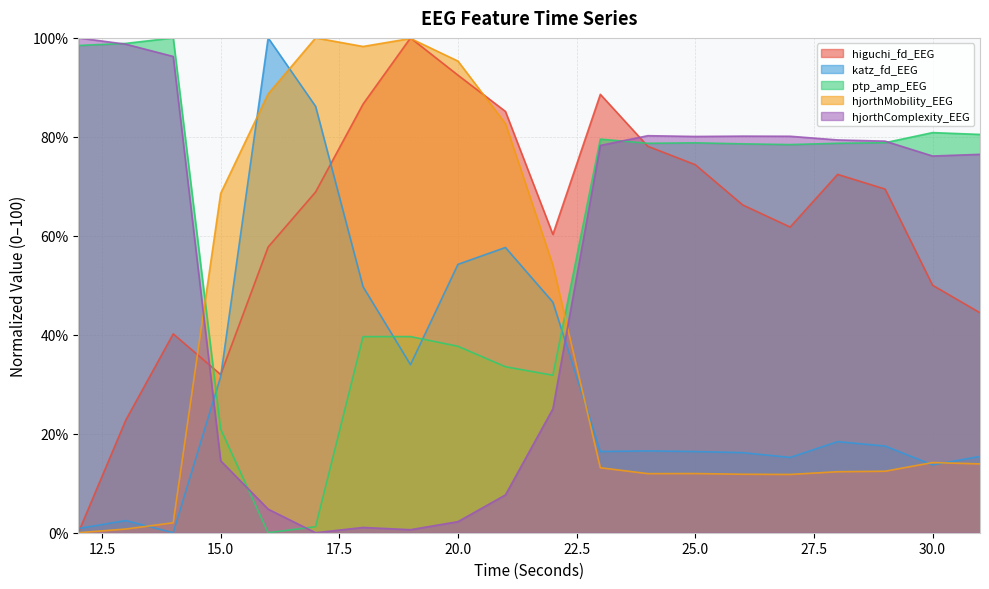

At which category is the sum across all series the highest?

20.0